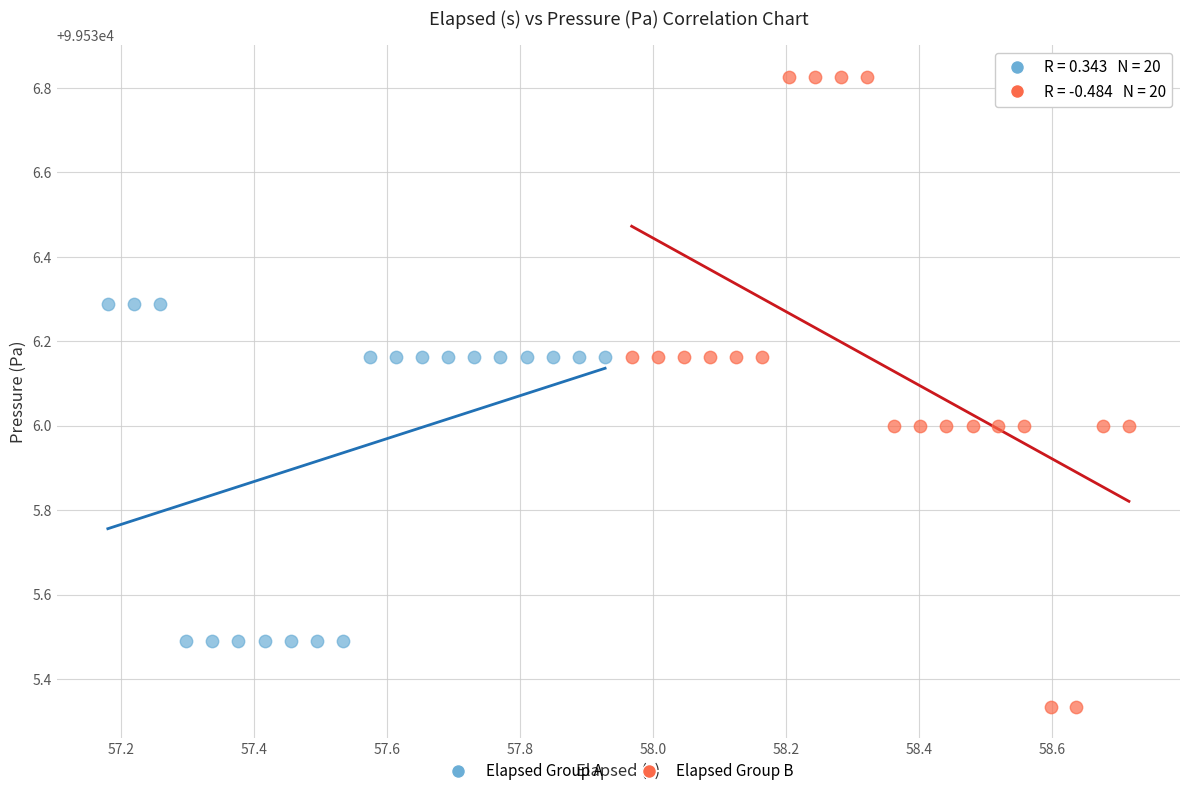

Which series has the widest spread of Y values?

Elapsed Group B